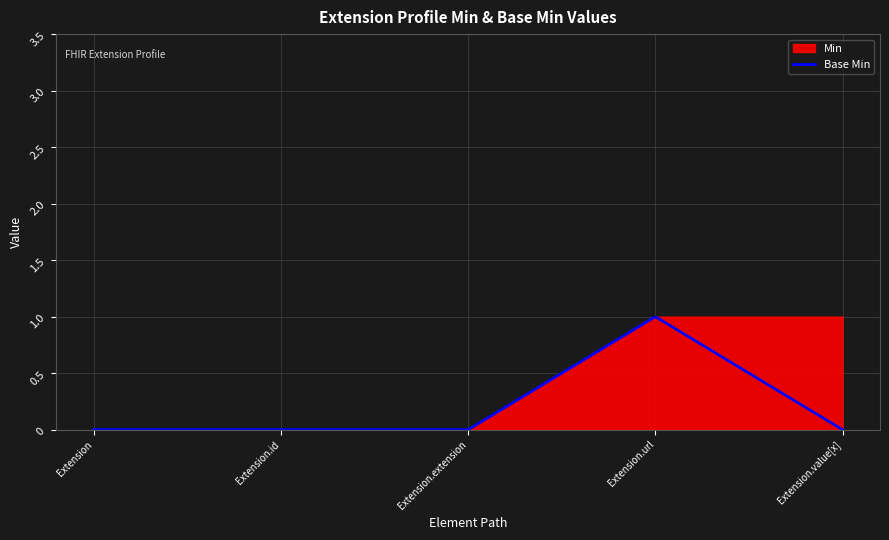

What are all the series names shown in the legend?

Base Min, Min